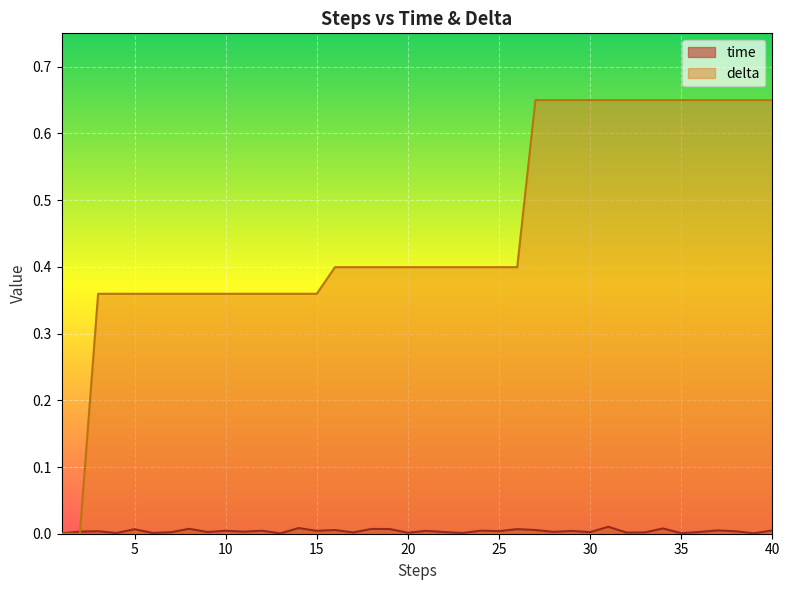

What are all the series names shown in the legend?

time, delta